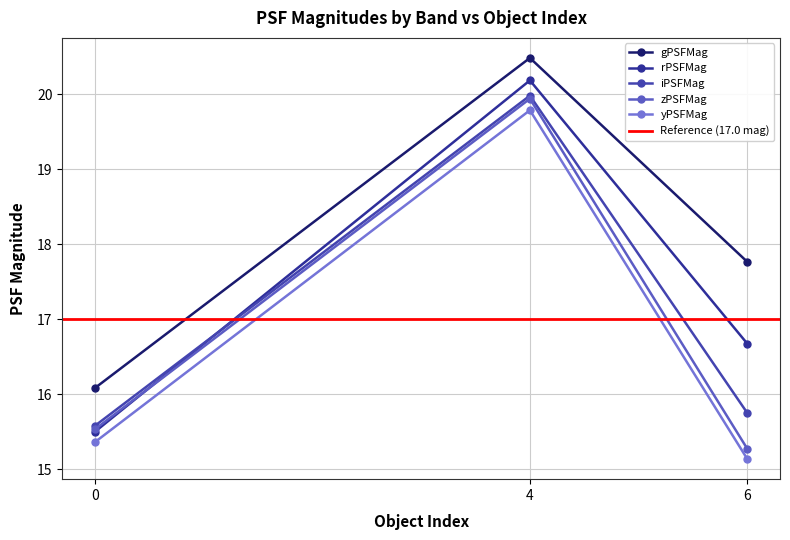

The value of gPSFMag at 6 is 17.8. True or false?

True